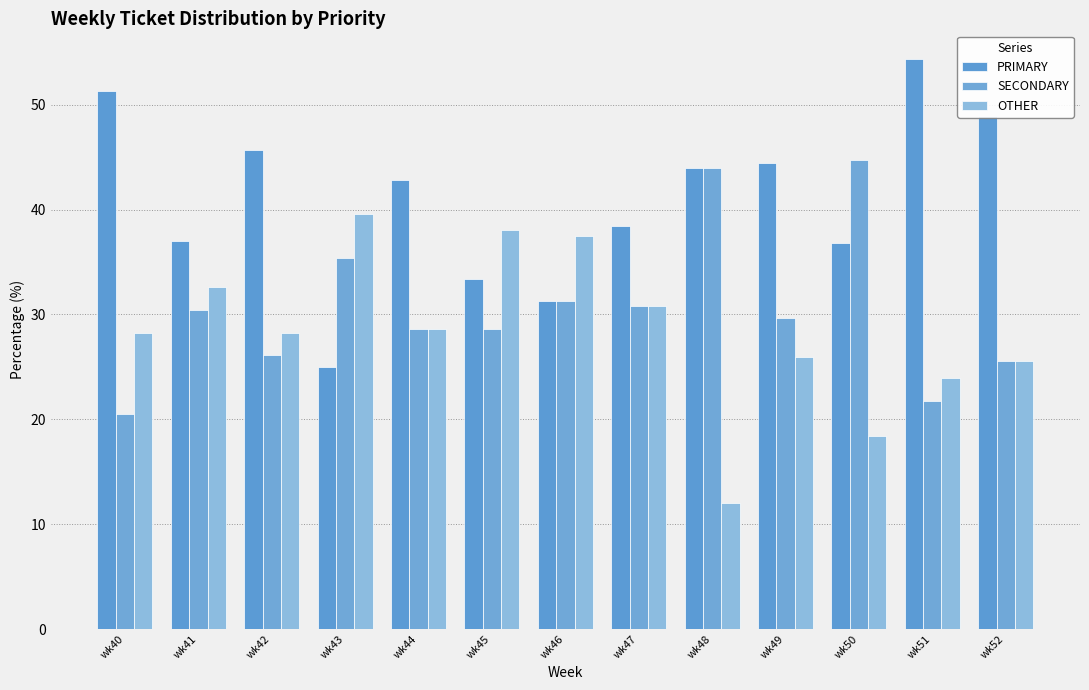

At which label does OTHER reach its minimum?

wk48